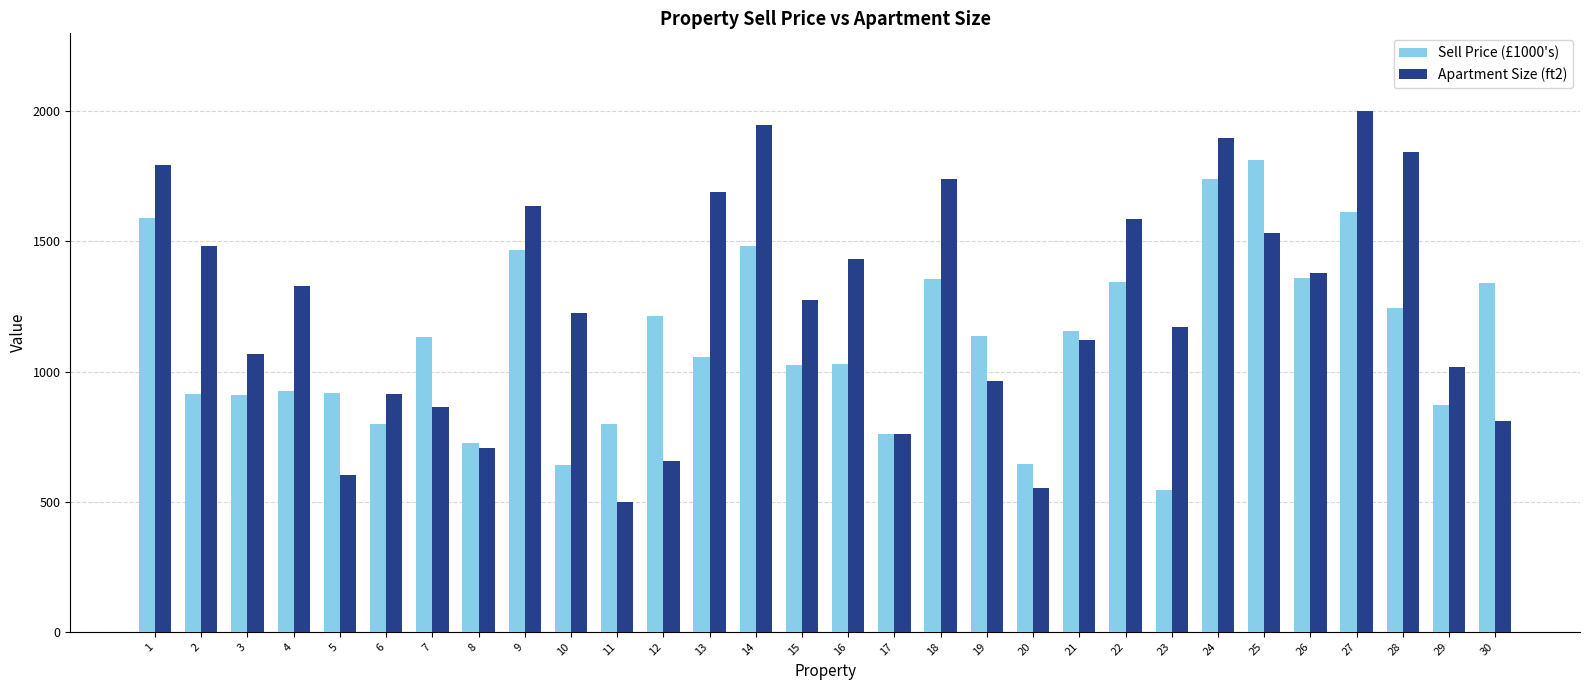

Rank the series by their maximum value, from lowest to highest.

Sell Price (£1000's), Apartment Size (ft2)